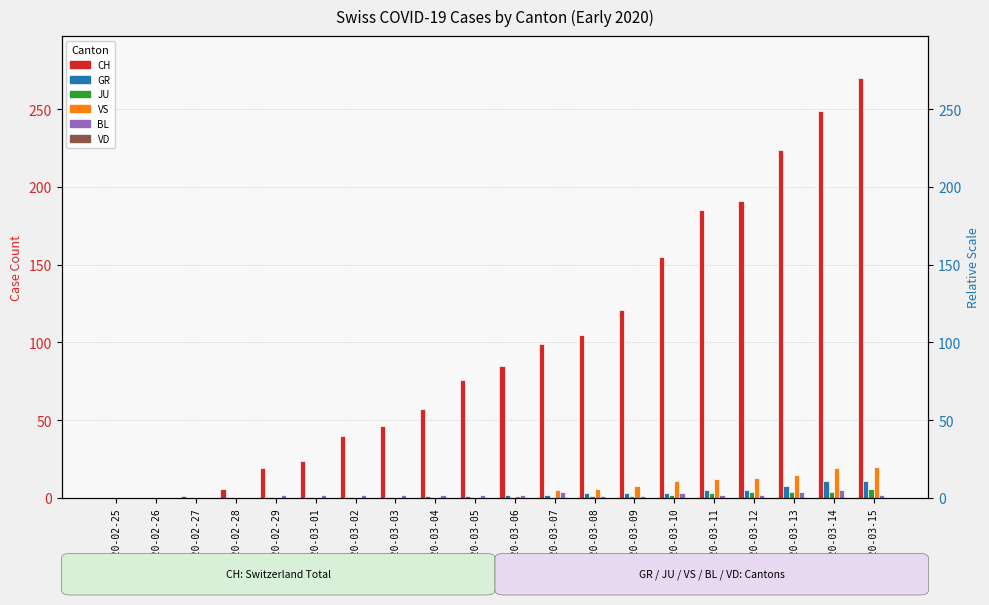

At how many categories does at least one series exceed 195?

3